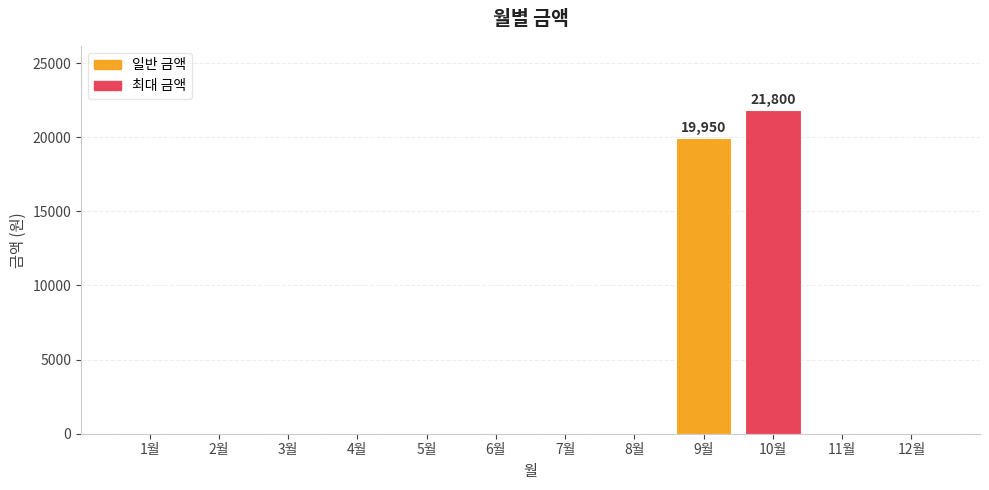

Is it true that the value at 12월 is 0?

True